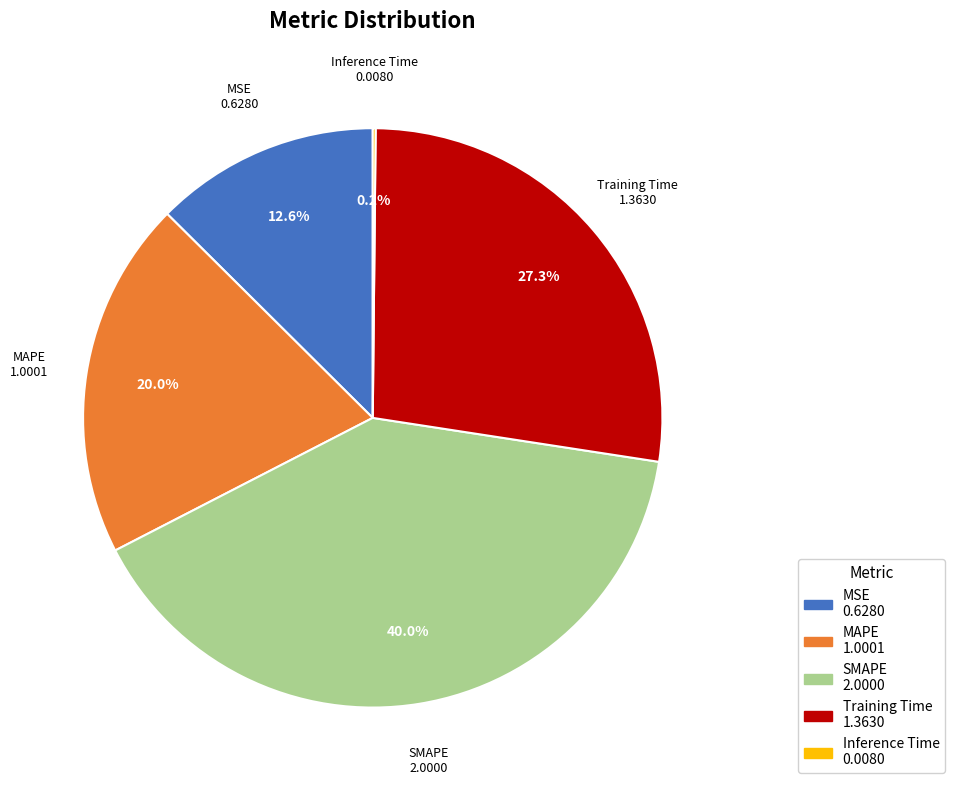

Does any single category account for the majority?

No